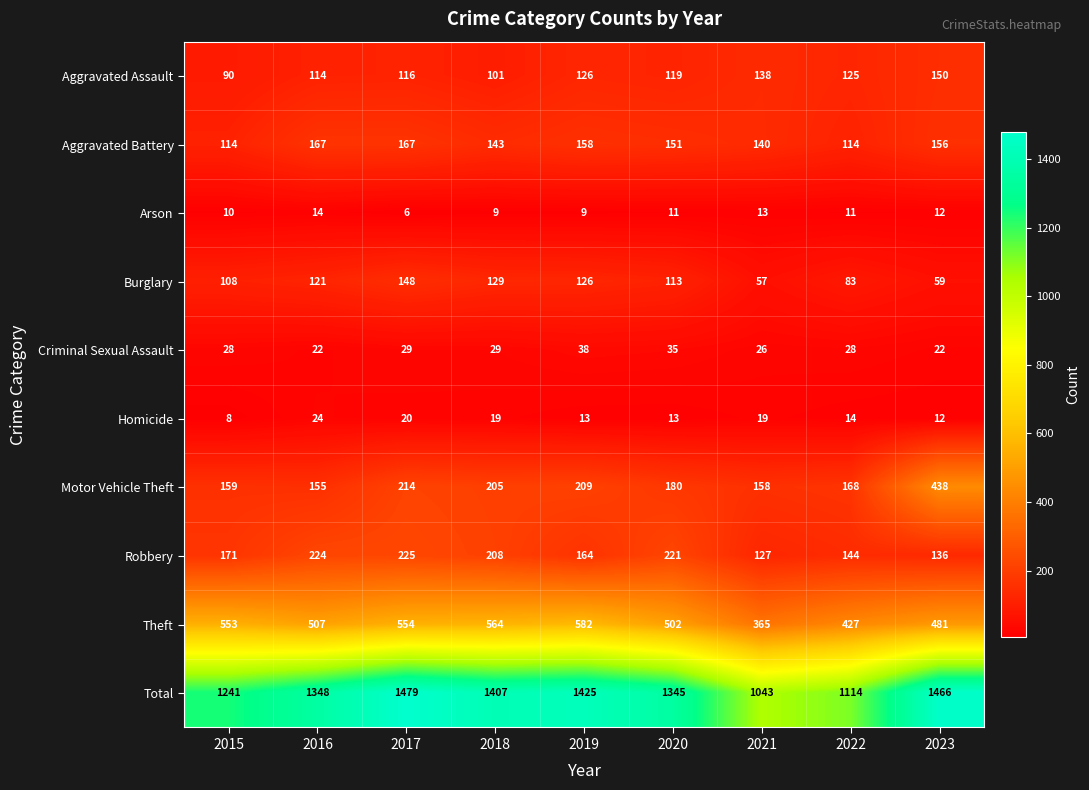

The Aggravated Battery series shows 39 at 2015. True or false?

False